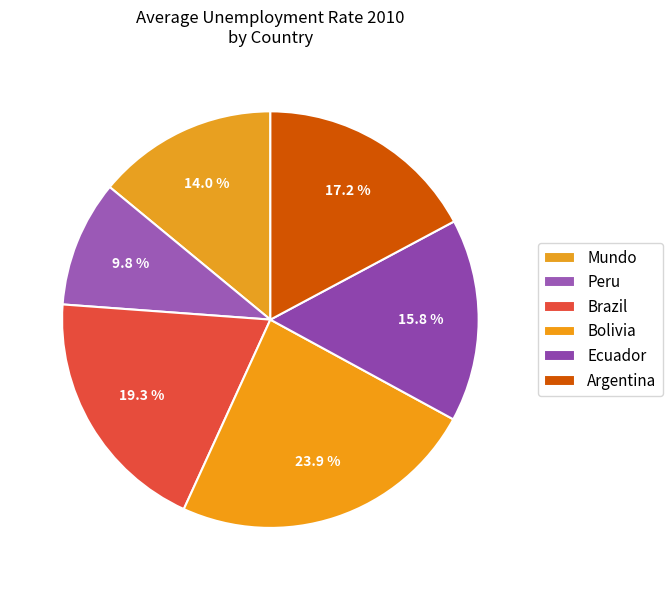

What is the largest slice in the pie chart?

Bolivia